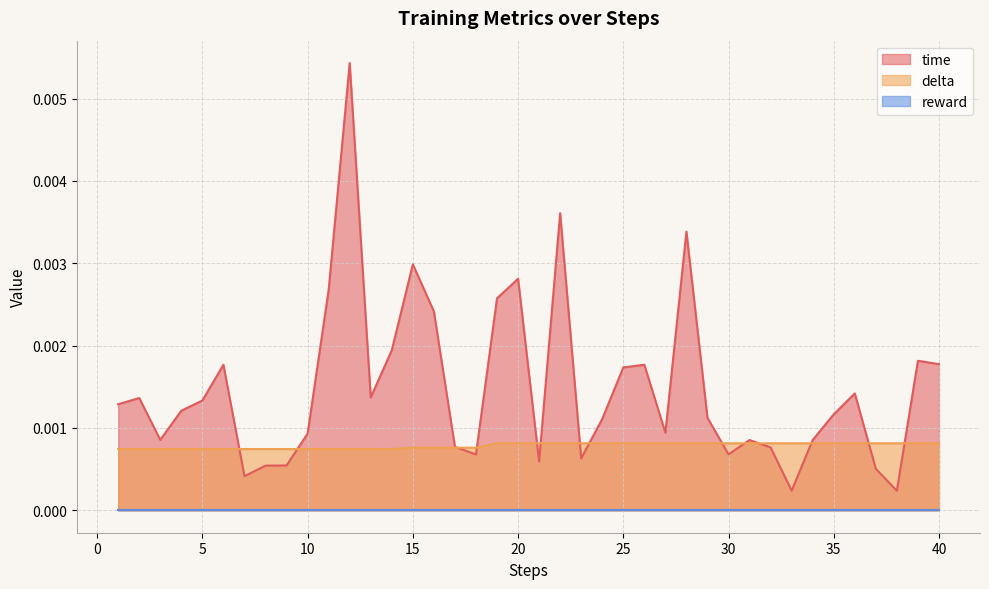

How many times do delta and time cross each other?

14